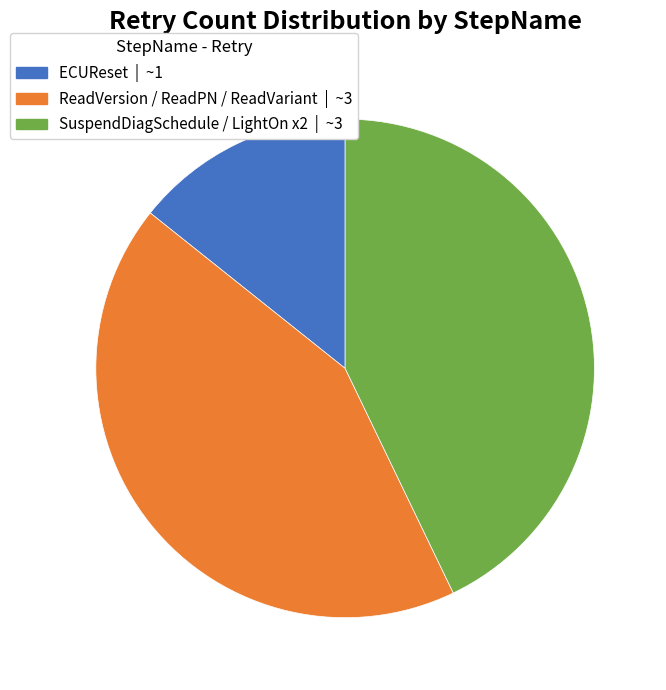

Is there any slice that represents more than half of the pie?

No